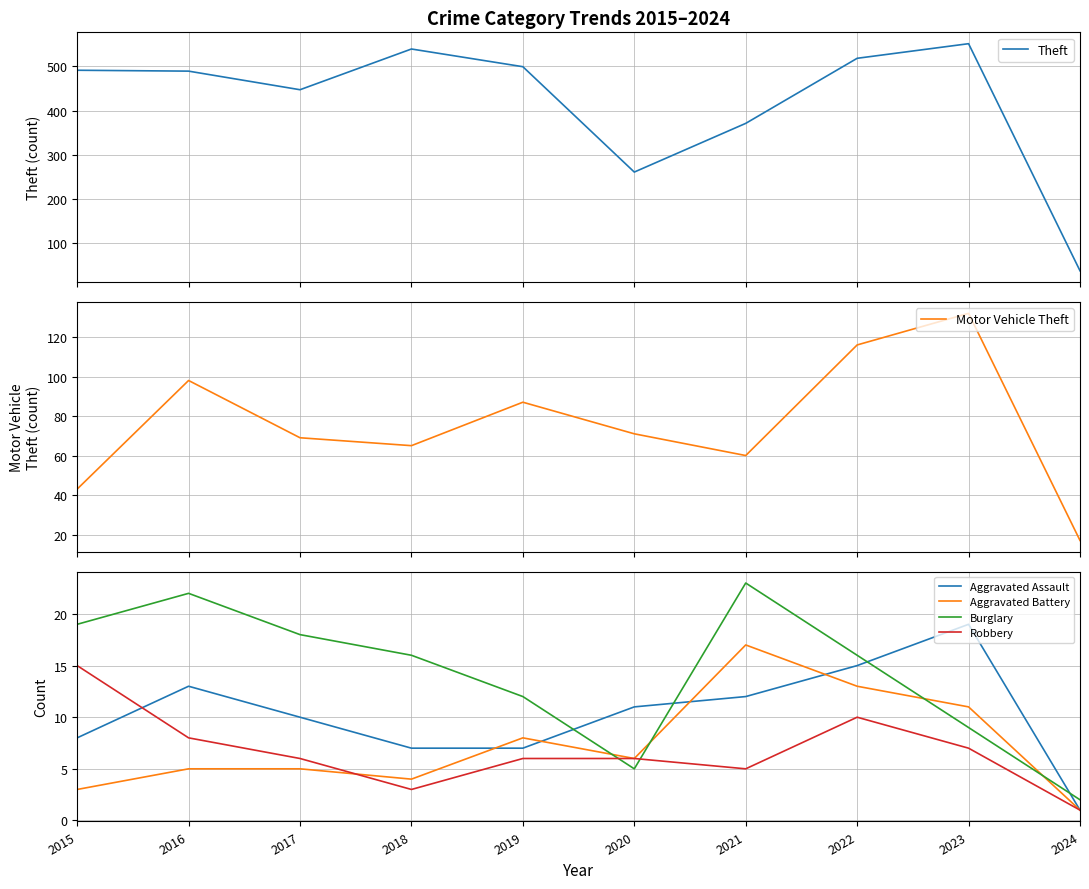

In Aggravated Assault, how many points are higher than both neighbors (excluding endpoints)?

2